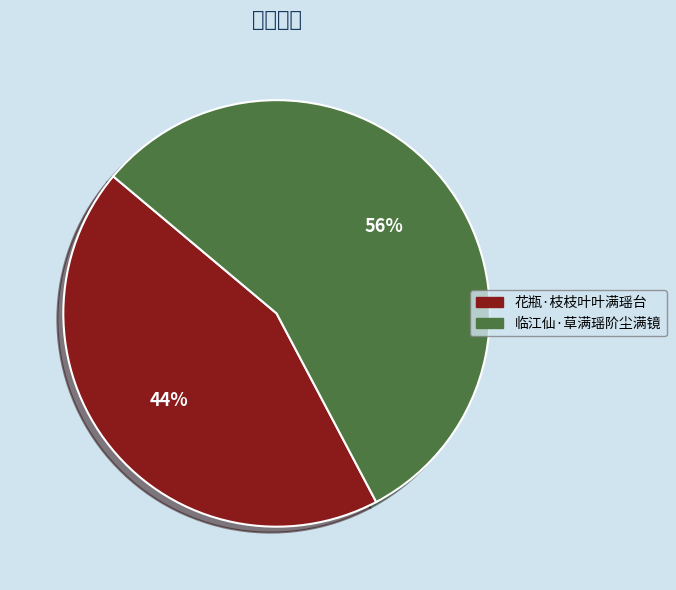

What is the largest slice in the pie chart?

临江仙·草满瑶阶尘满镜